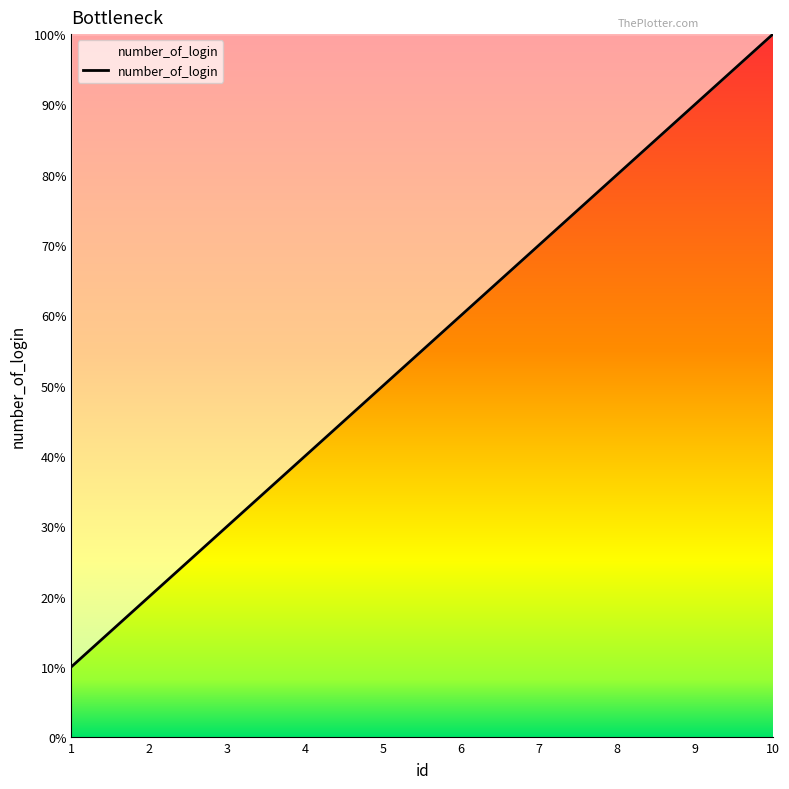

Is this an area chart (filled region under the line)?

Yes